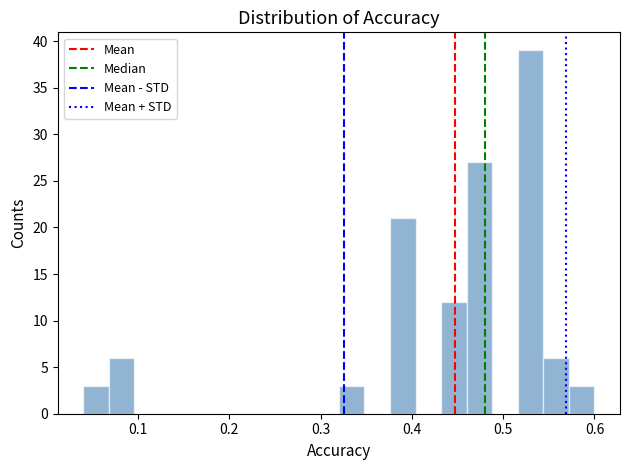

Read against the x-axis, roughly where is the centre of the tallest bar?

0.53